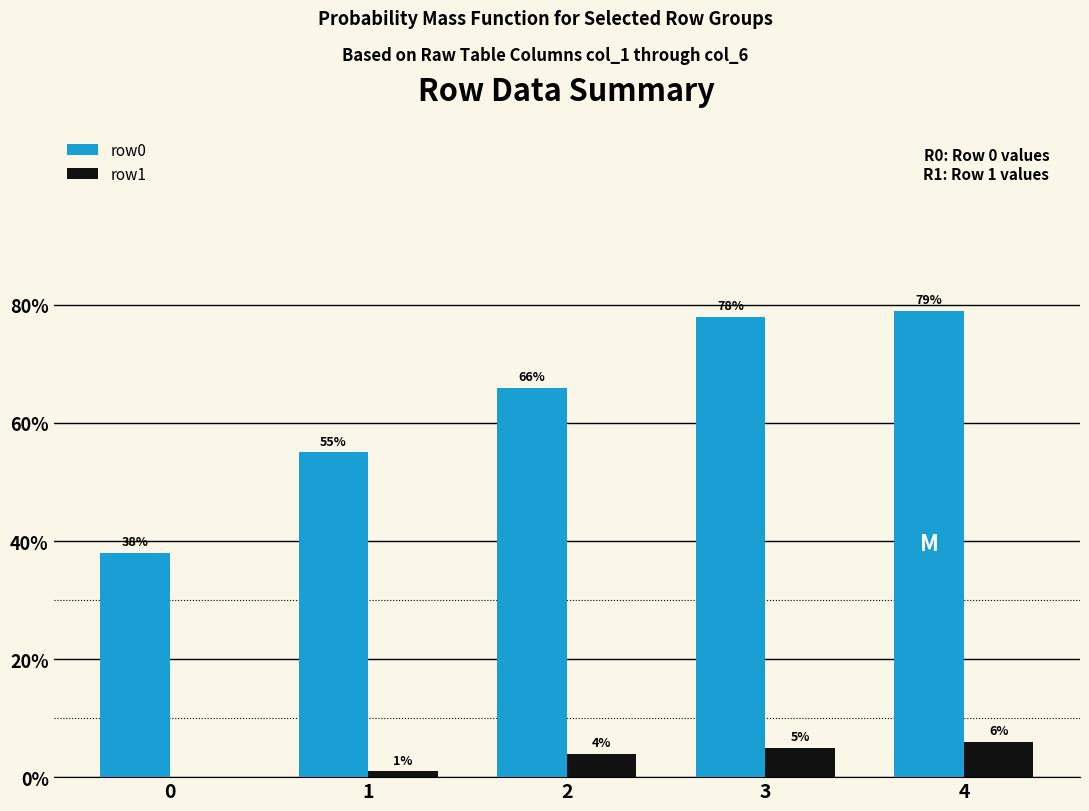

What are all the series names shown in the legend?

row0, row1